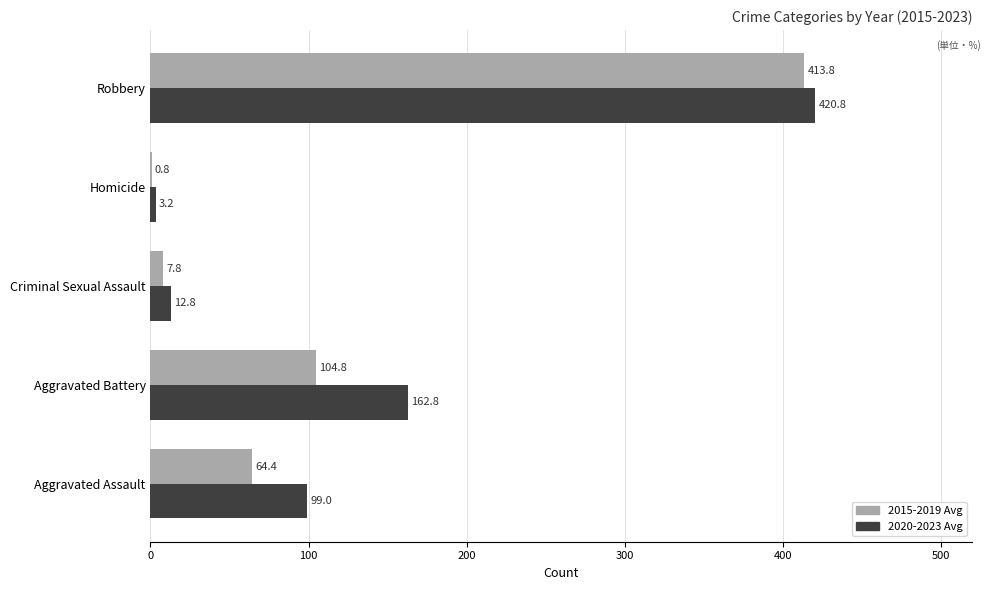

What is the highest value of the 2020-2023 Avg series?

420.8